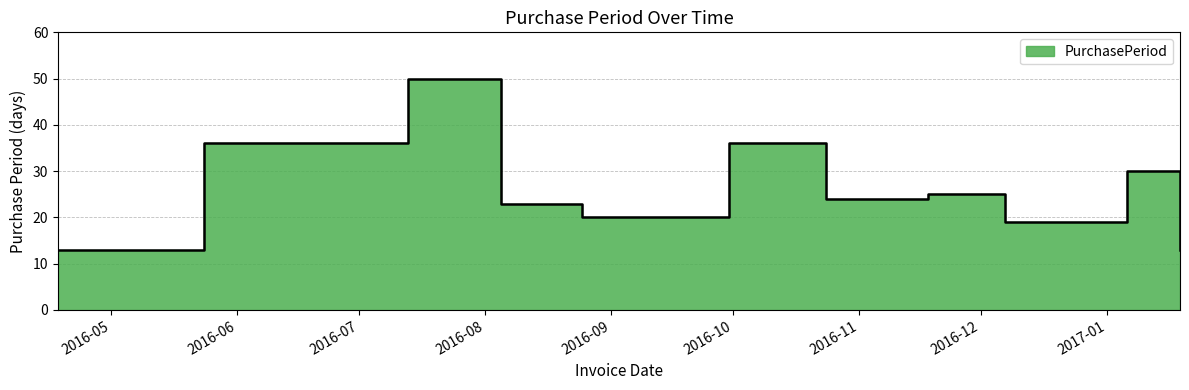

Rank the categories by value from lowest to highest.

2016-04-18, 2017-01-19, 2016-12-07, 2016-08-25, 2016-08-05, 2016-10-24, 2016-11-18, 2017-01-06, 2016-05-24, 2016-09-30, 2016-07-13